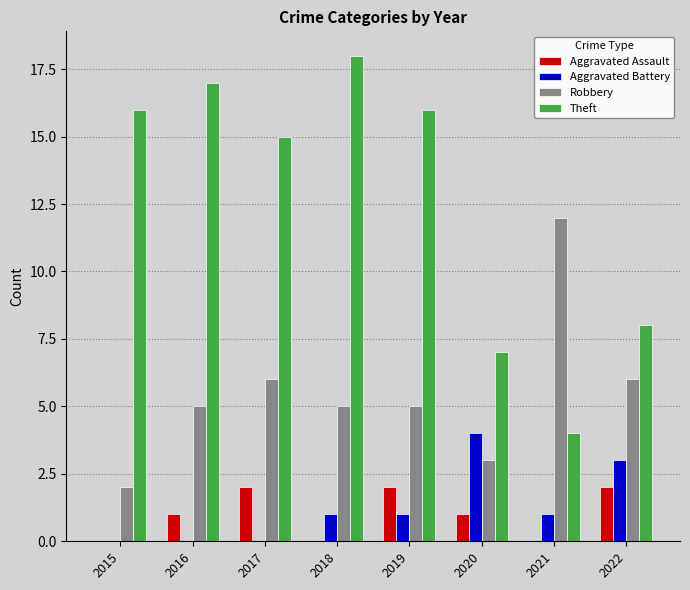

What are all the series names shown in the legend?

Aggravated Assault, Aggravated Battery, Robbery, Theft